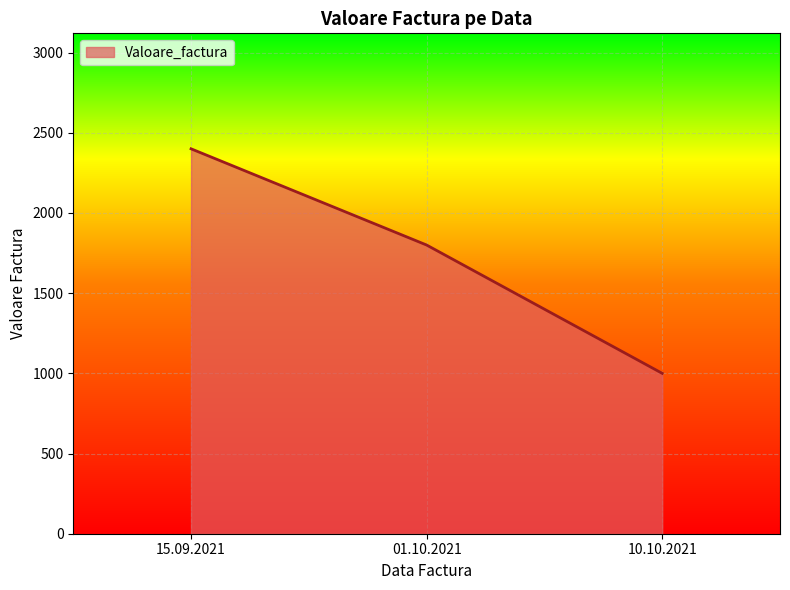

Reading left to right, extract all data points from this chart.

15.09.2021=2400	01.10.2021=1800	10.10.2021=1000